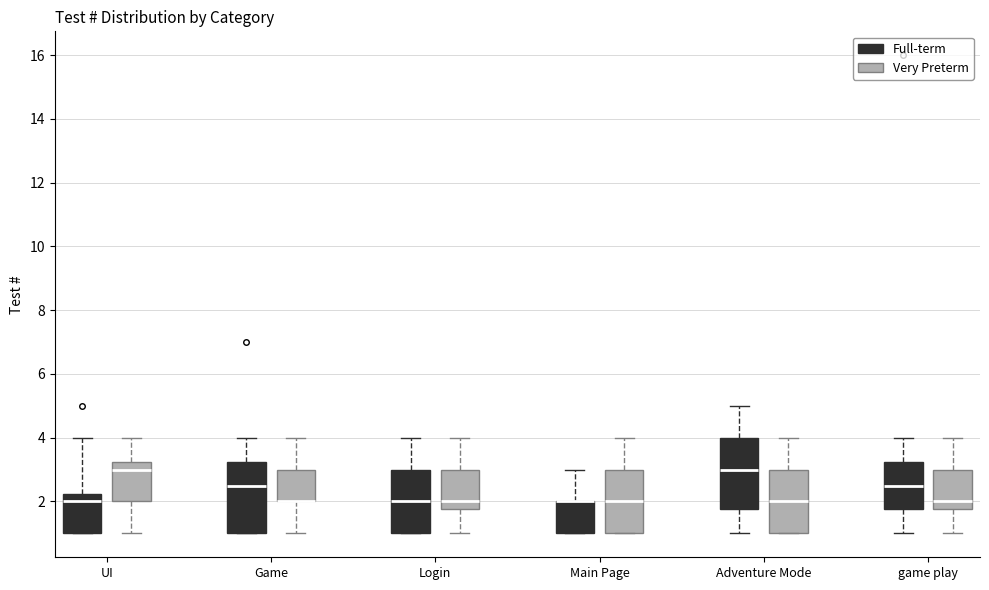

Reading left to right, transcribe this box plot: for each box, give where its median line is, the range the box spans, and where its two whiskers end, as read against the y-axis. The values are not printed on the chart, so give them approximately, as read against the axis.

UI (Full-term): median 2.0, box 1.0 to 2.2, whiskers 1.0 to 4.0
UI (Very Preterm): median 3.0, box 2.0 to 3.2, whiskers 1.0 to 4.0
Game (Full-term): median 2.6, box 1.0 to 3.2, whiskers 1.0 to 4.0
Game (Very Preterm): median 2.0 (drawn on the box's lower edge), box 2.0 to 3.0, whiskers 1.0 to 4.0
Login (Full-term): median 2.0, box 1.0 to 3.0, whiskers 1.0 to 4.0
Login (Very Preterm): median 2.0, box 1.8 to 3.0, whiskers 1.0 to 4.0
Main Page (Full-term): median 2.0 (drawn on the box's upper edge), box 1.0 to 2.0, whiskers 1.0 to 3.0
Main Page (Very Preterm): median 2.0, box 1.0 to 3.0, whiskers 1.0 to 4.0
Adventure Mode (Full-term): median 3.0, box 1.8 to 4.0, whiskers 1.0 to 5.0
Adventure Mode (Very Preterm): median 2.0, box 1.0 to 3.0, whiskers 1.0 to 4.0
game play (Full-term): median 2.6, box 1.8 to 3.2, whiskers 1.0 to 4.0
game play (Very Preterm): median 2.0, box 1.8 to 3.0, whiskers 1.0 to 4.0